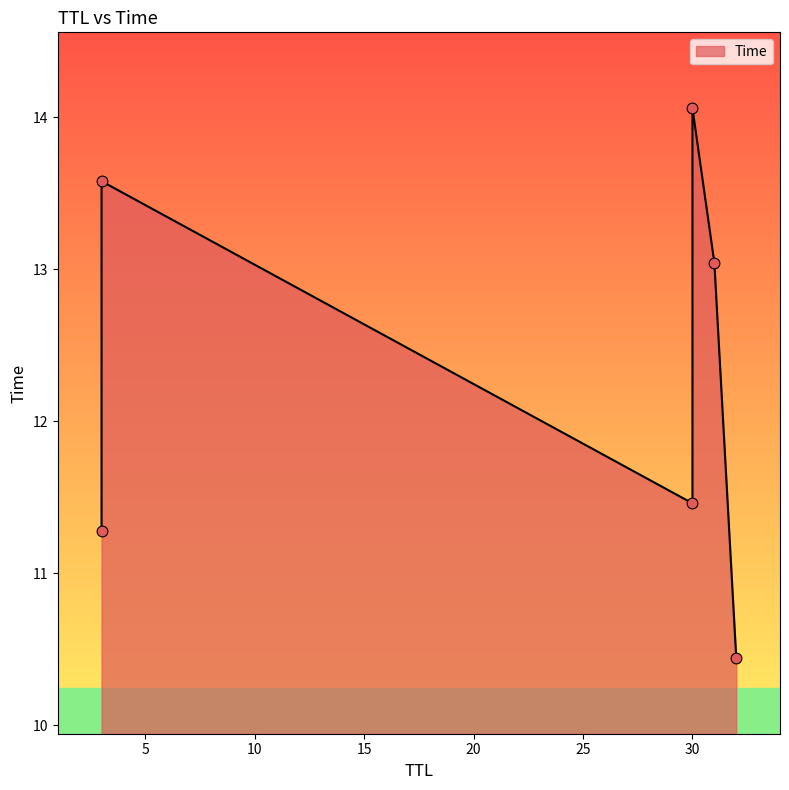

Which has a higher value, 32 or 3?

3